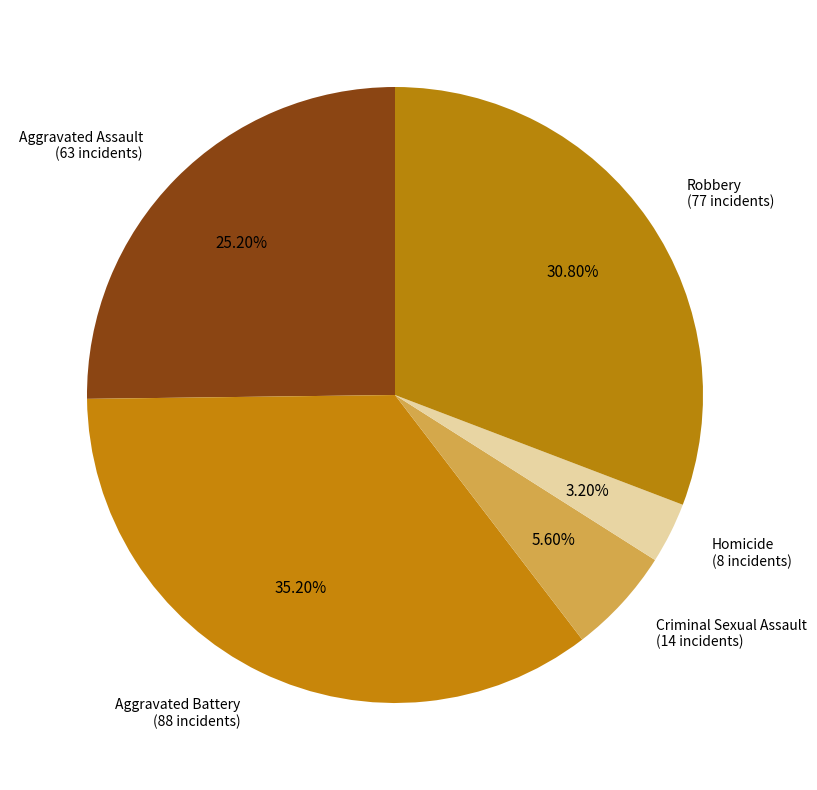

Which slice is the smallest?

Homicide